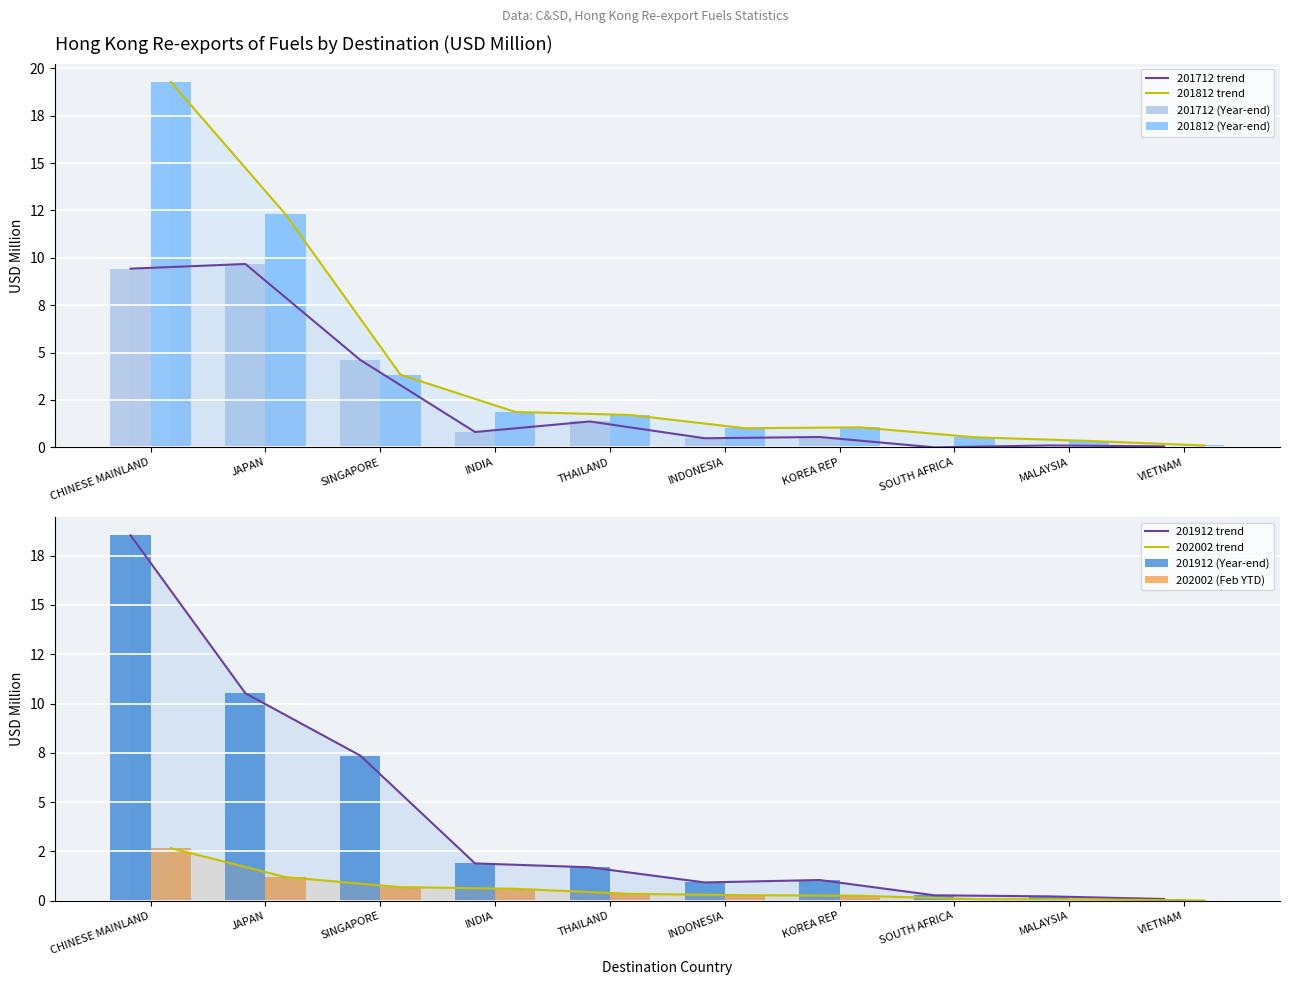

What is the value of the 201812 bar at the 4th from the left?

1.9